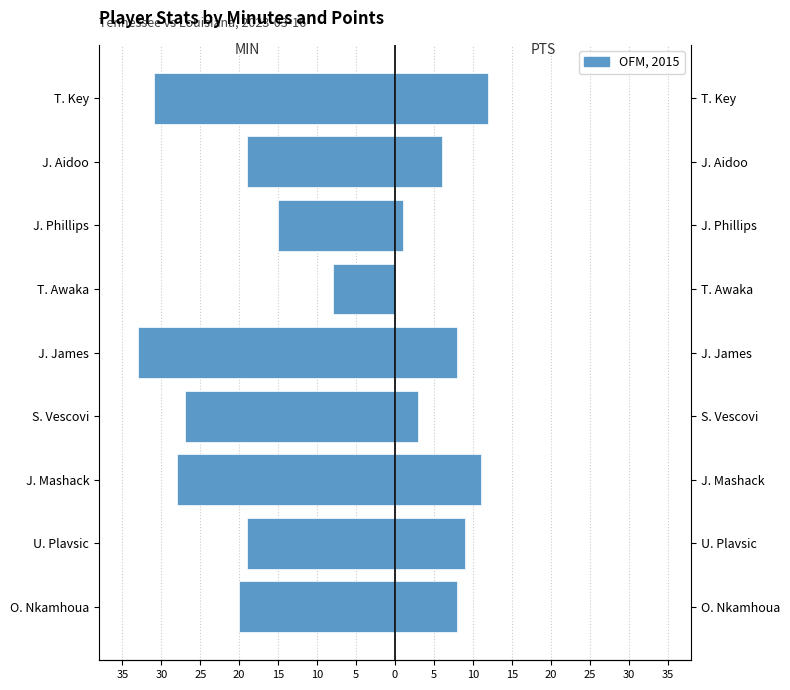

How many data points in PTS are less than 8?

4